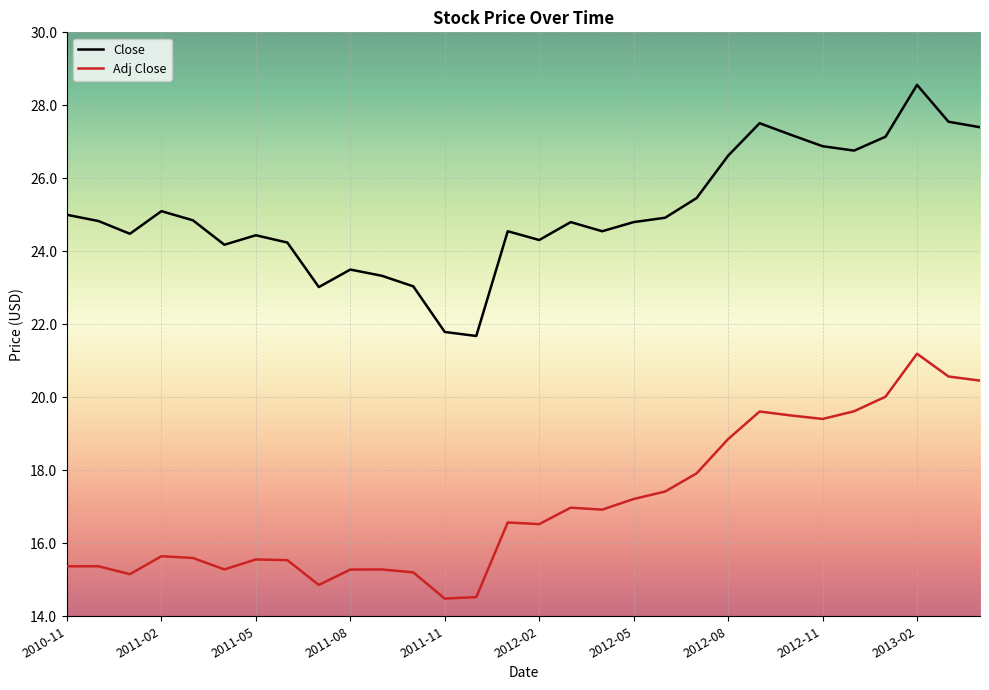

At how many categories does at least one series exceed 19?

30